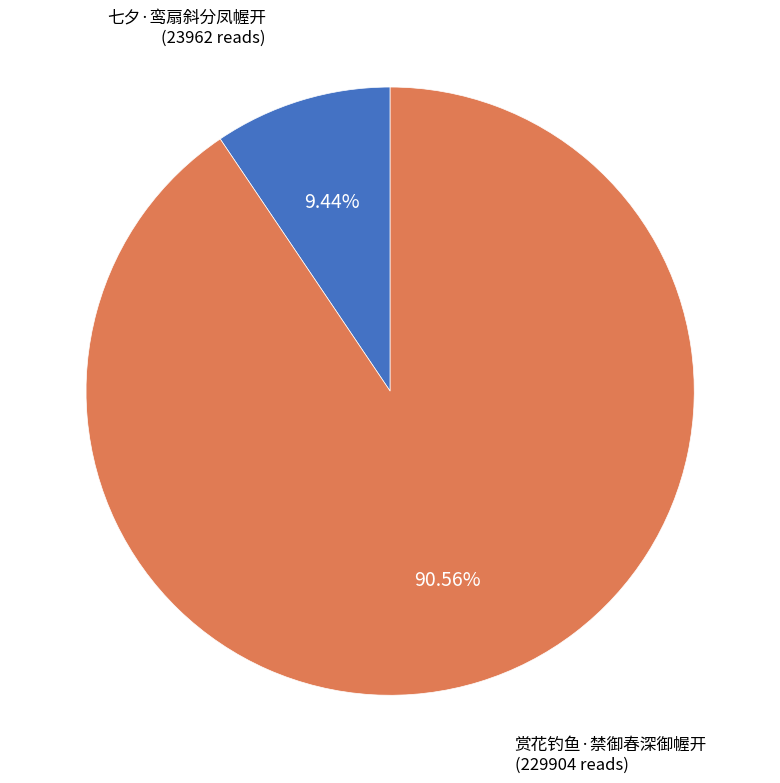

True or false: 七夕·鸾扇斜分凤幄开 accounts for 9% of the total.

True